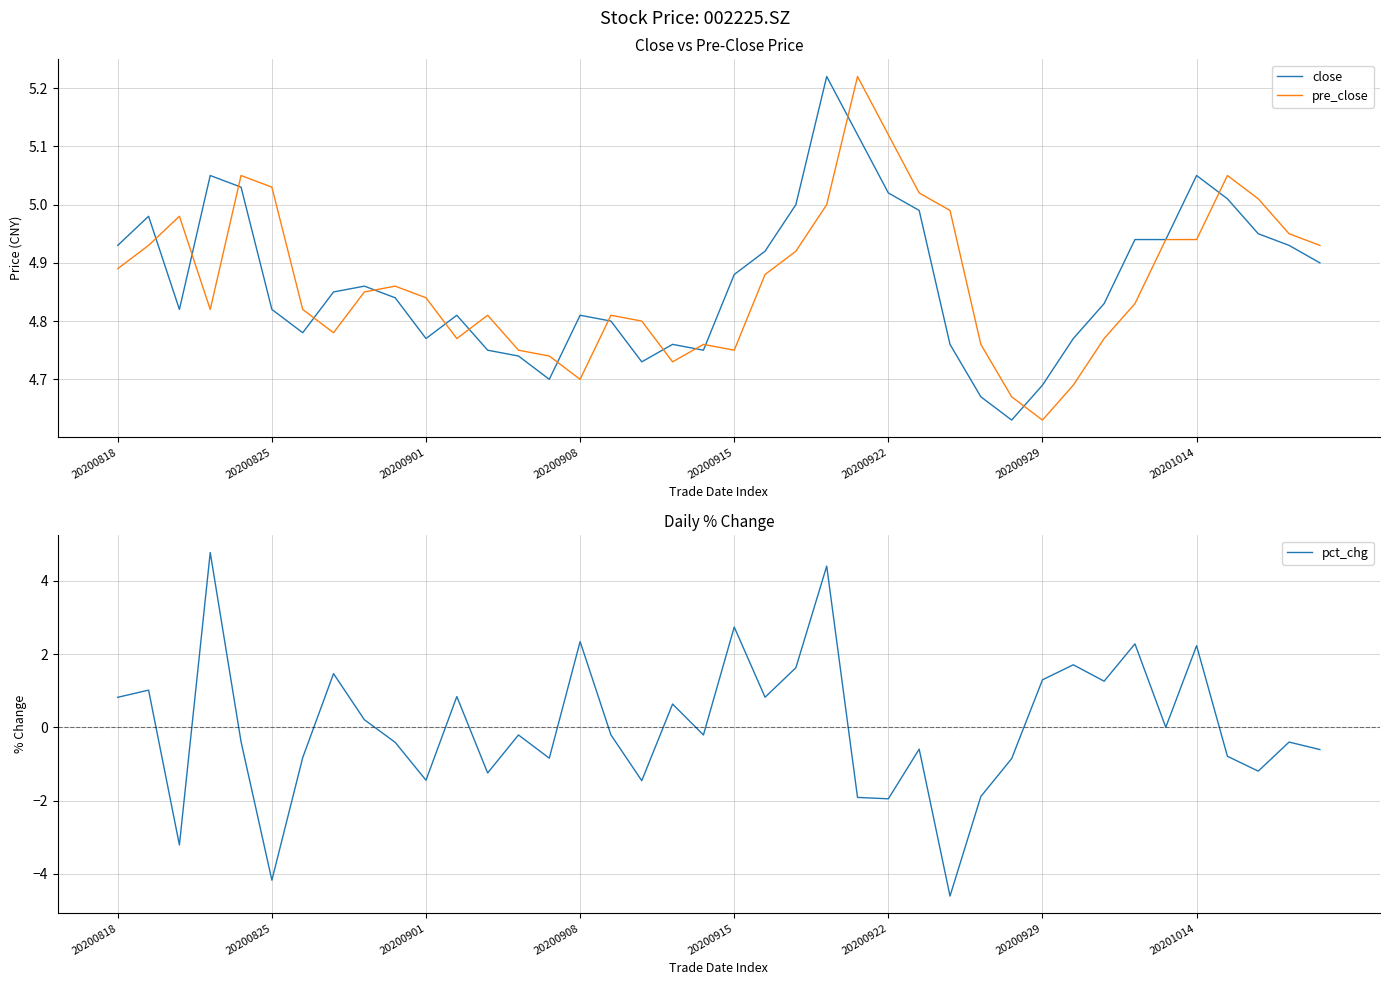

At which label does pre_close reach its peak?

24